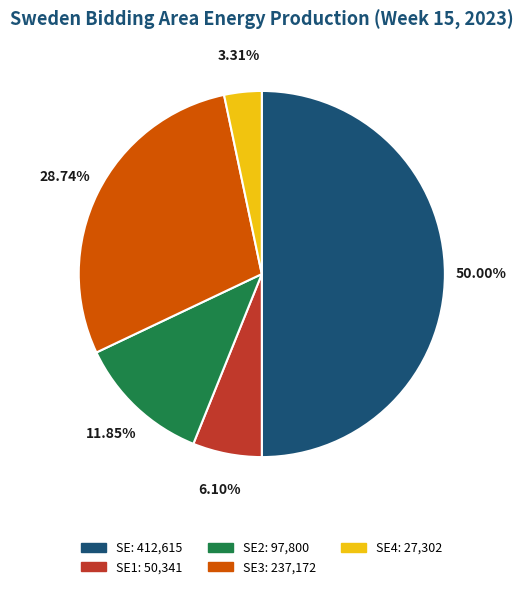

To the nearest percent, what is the average slice percentage?

20%